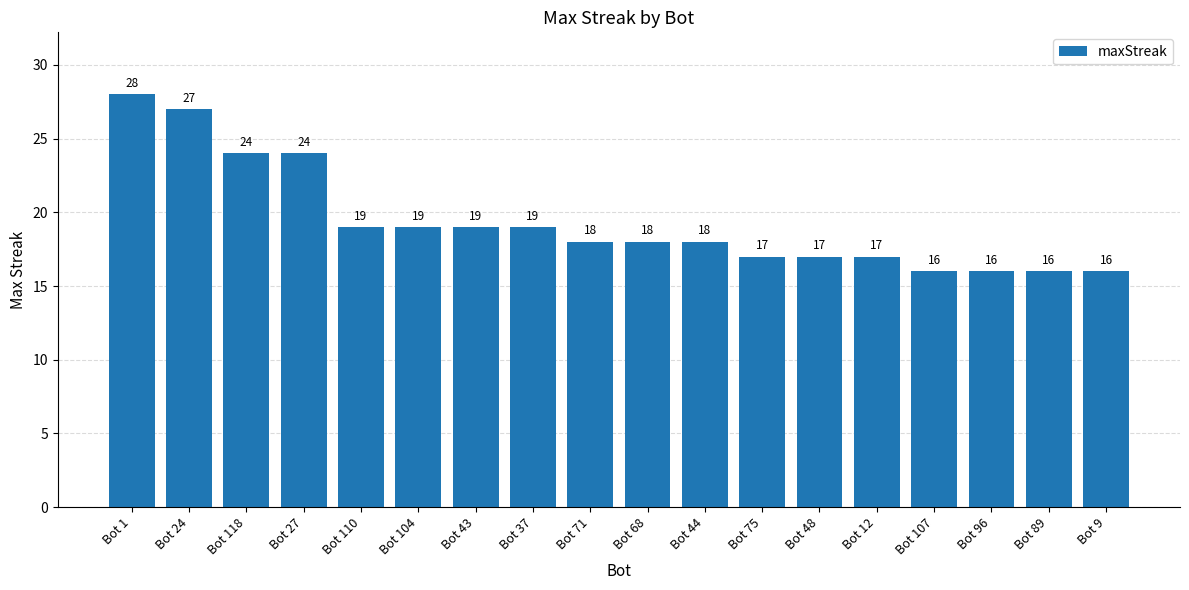

How many values are below 18?

7